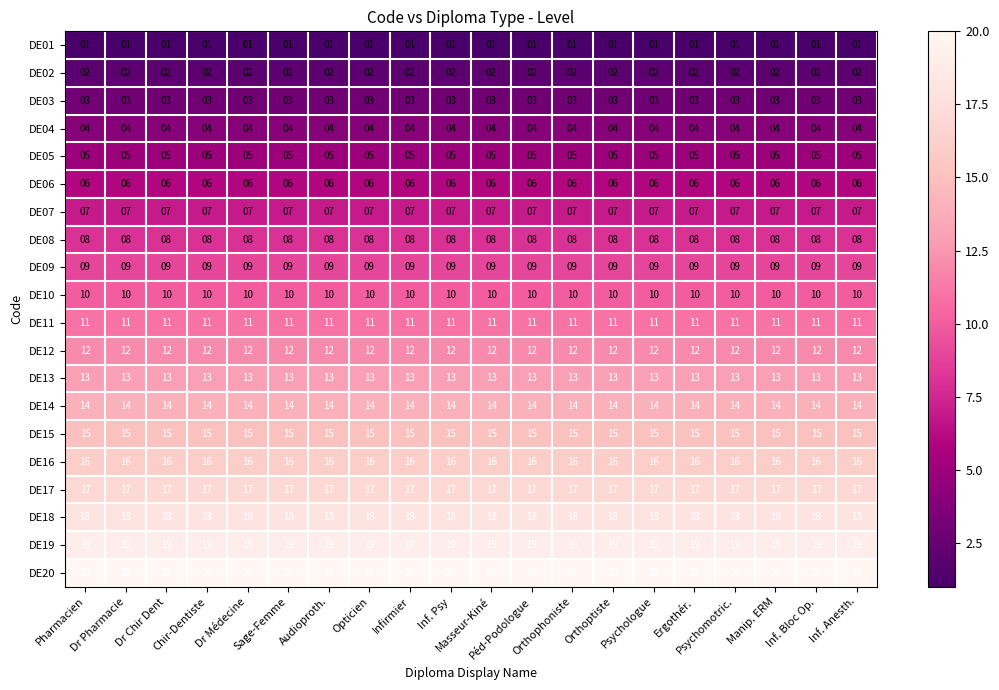

Which series has the largest total across all categories?

DE20